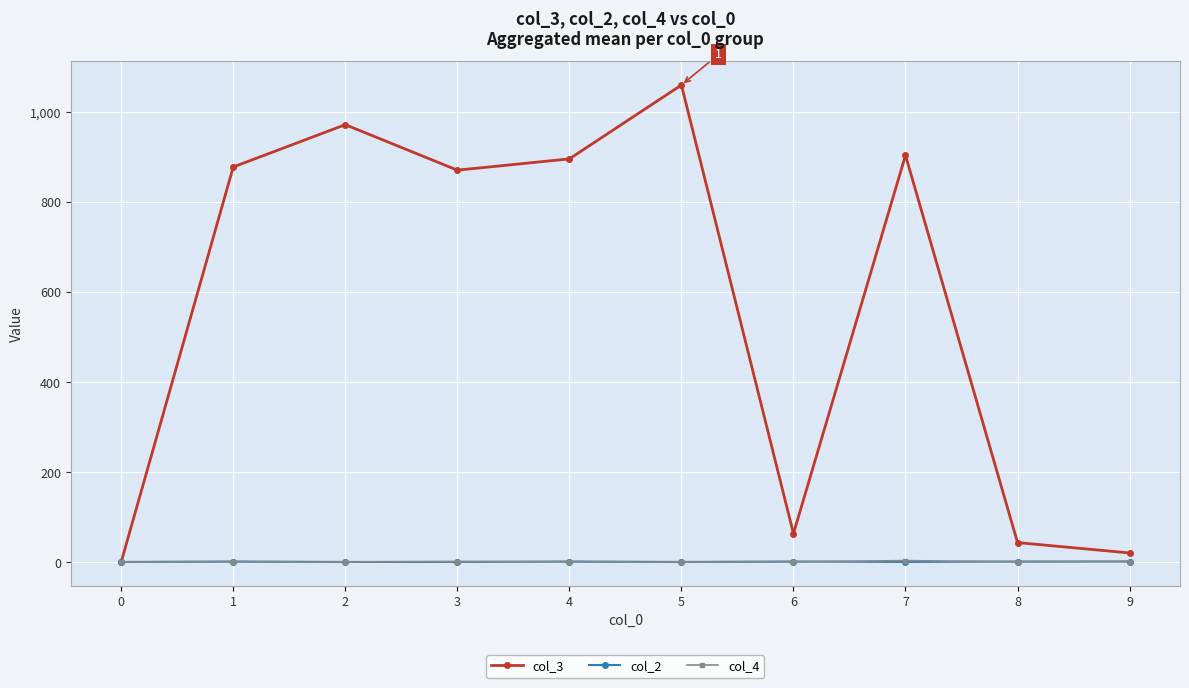

True or false: col_3 has more than 1 points higher than both neighbors.

True